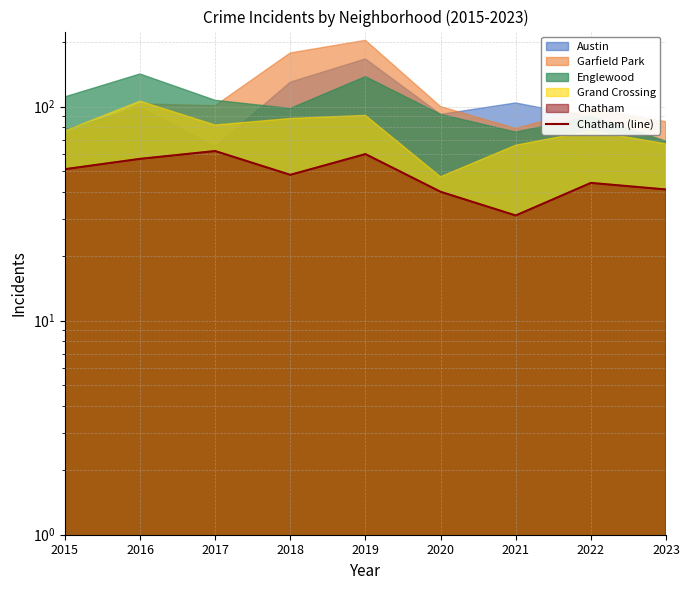

What value does the data have at 2019?

60